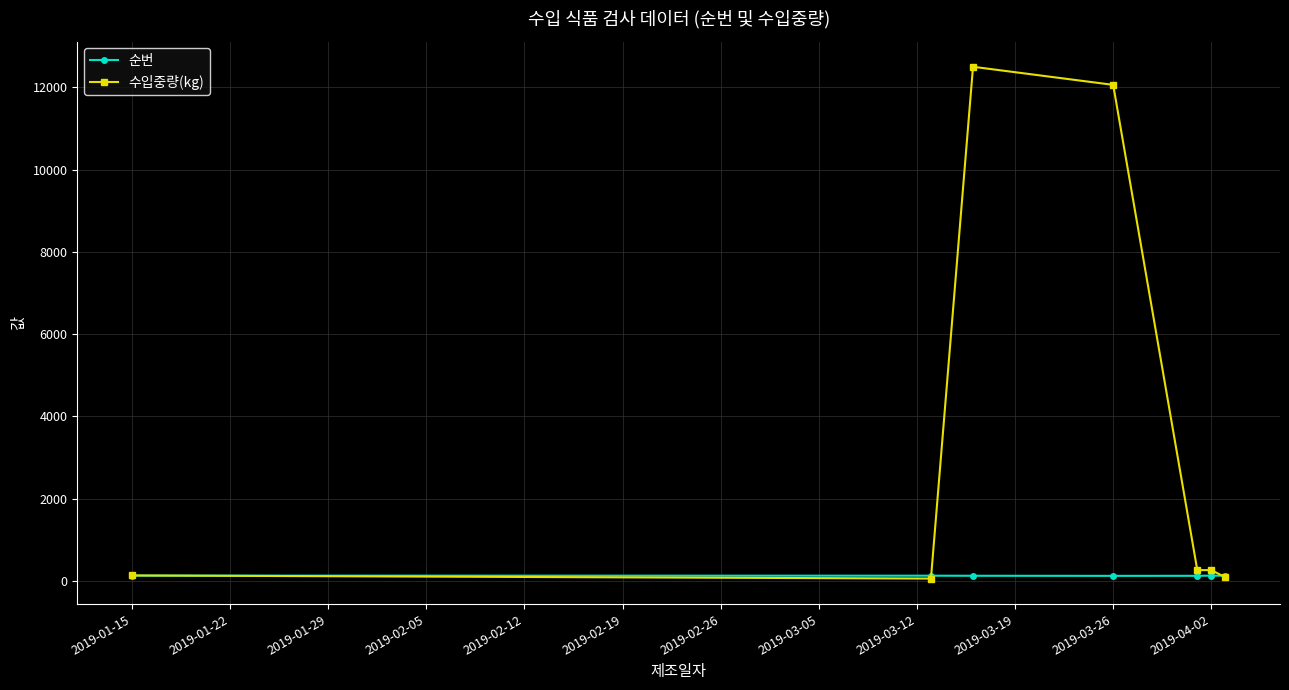

How many distinct data groups are displayed?

2